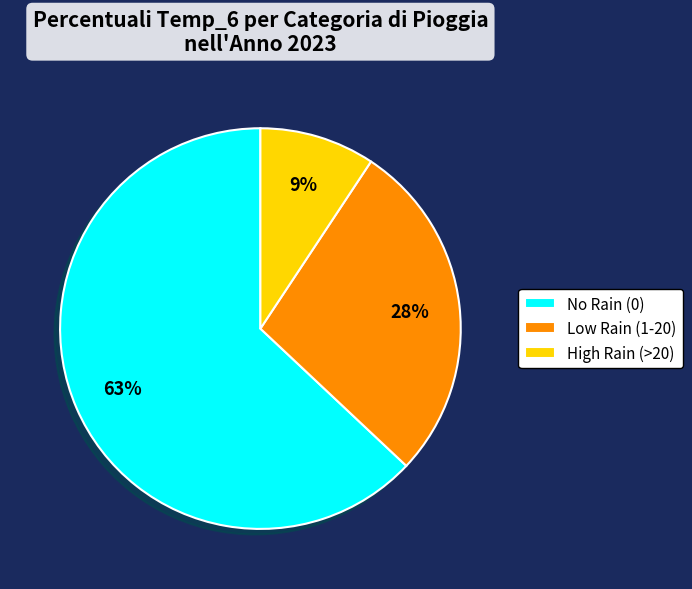

How many slices are in this pie chart?

3